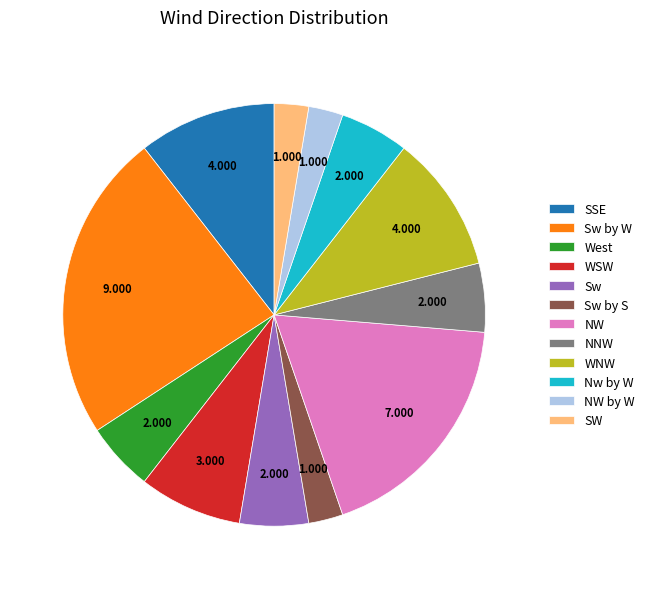

Which has a higher value, NW or SSE?

NW